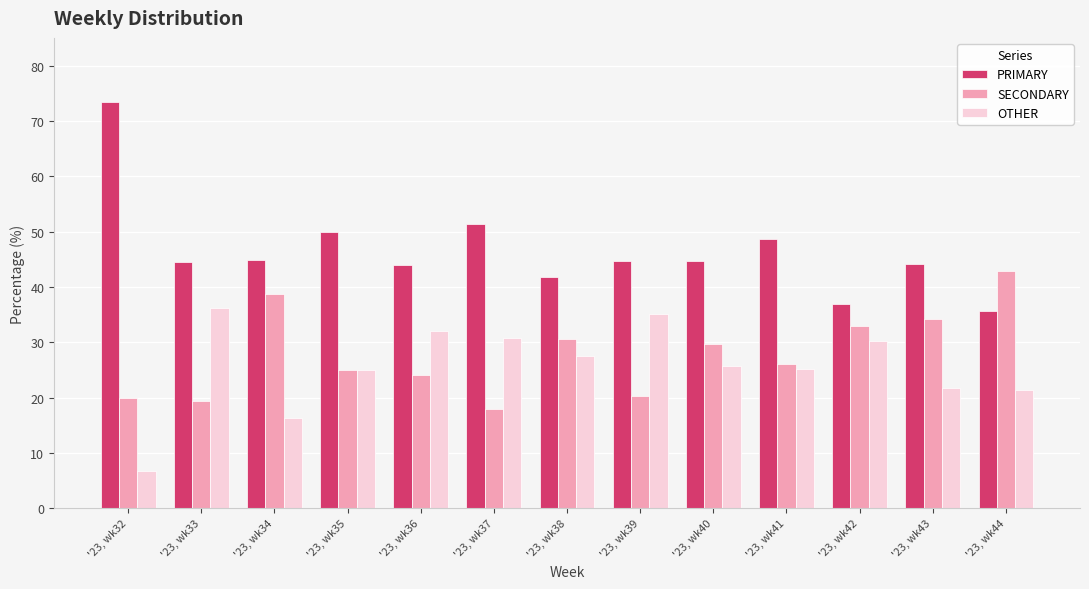

Rank the series by their maximum value, from lowest to highest.

OTHER, SECONDARY, PRIMARY